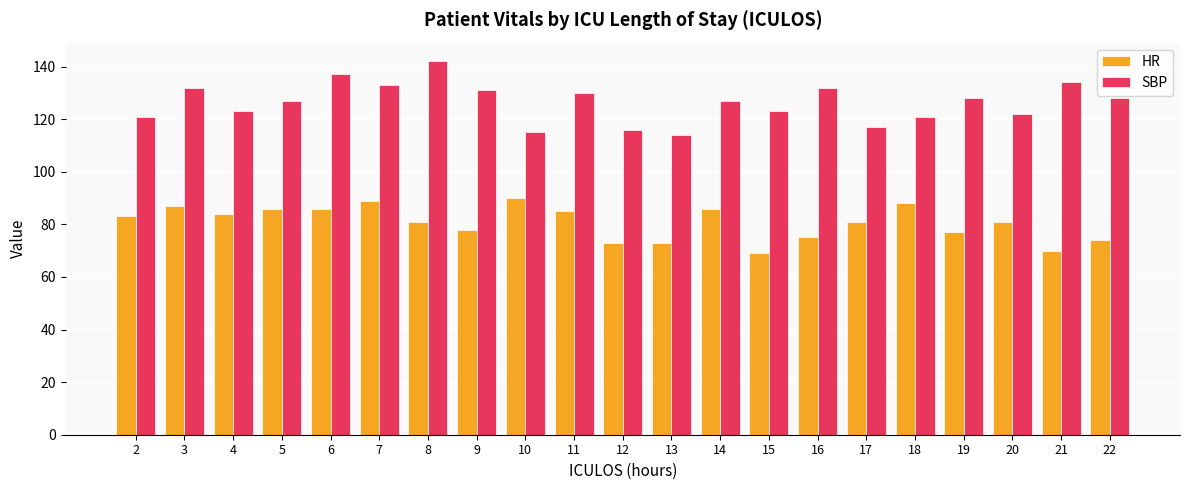

How many distinct data groups are displayed?

2